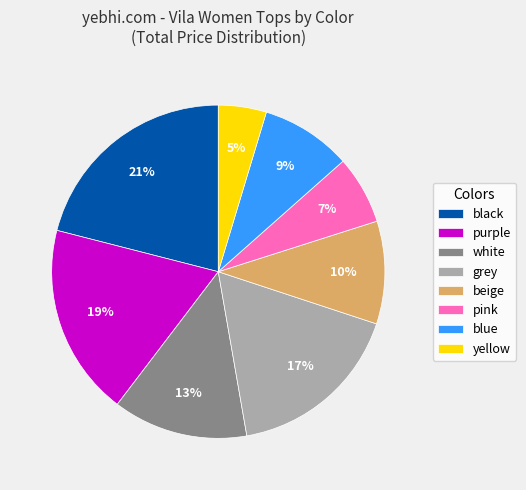

Is the sum of grey and white greater than half?

No